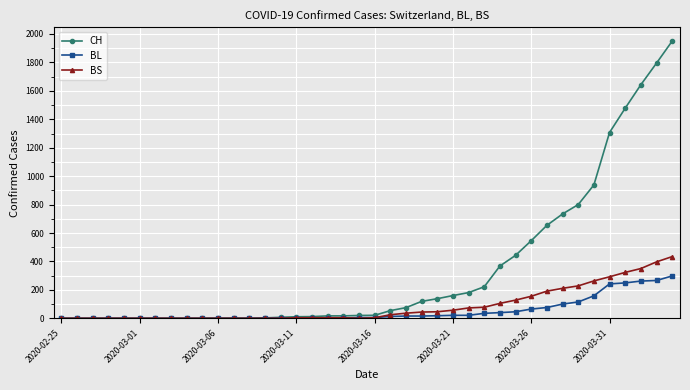

What is the maximum value for BS?

434